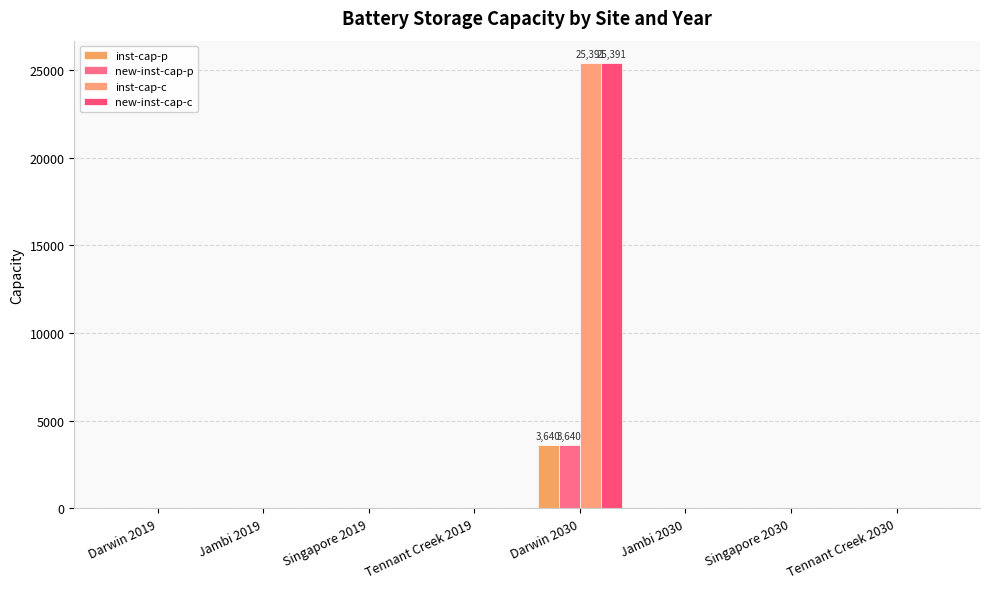

Are the bars grouped side by side (vs. stacked)?

Yes